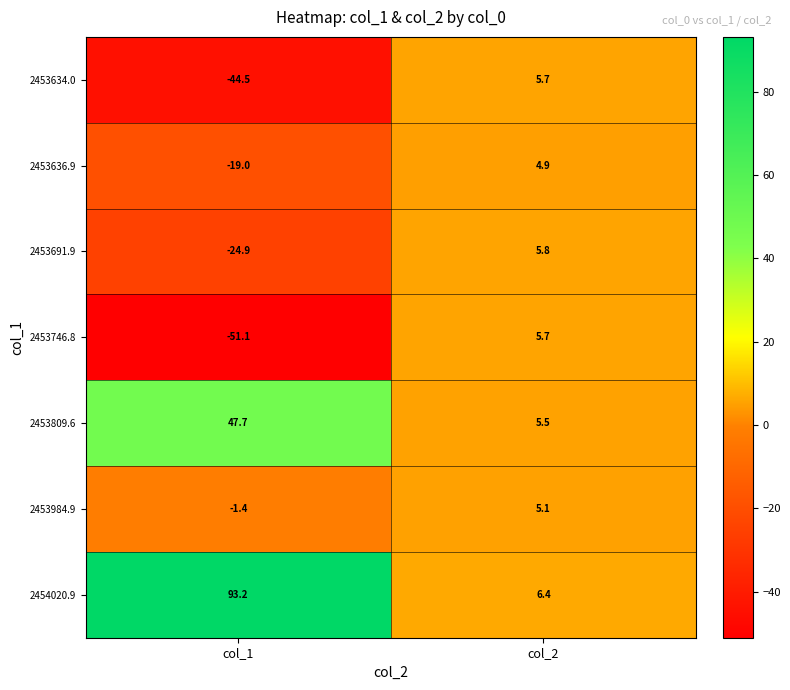

Is it true that 2454020.9 equals 11.5 at col_2?

False